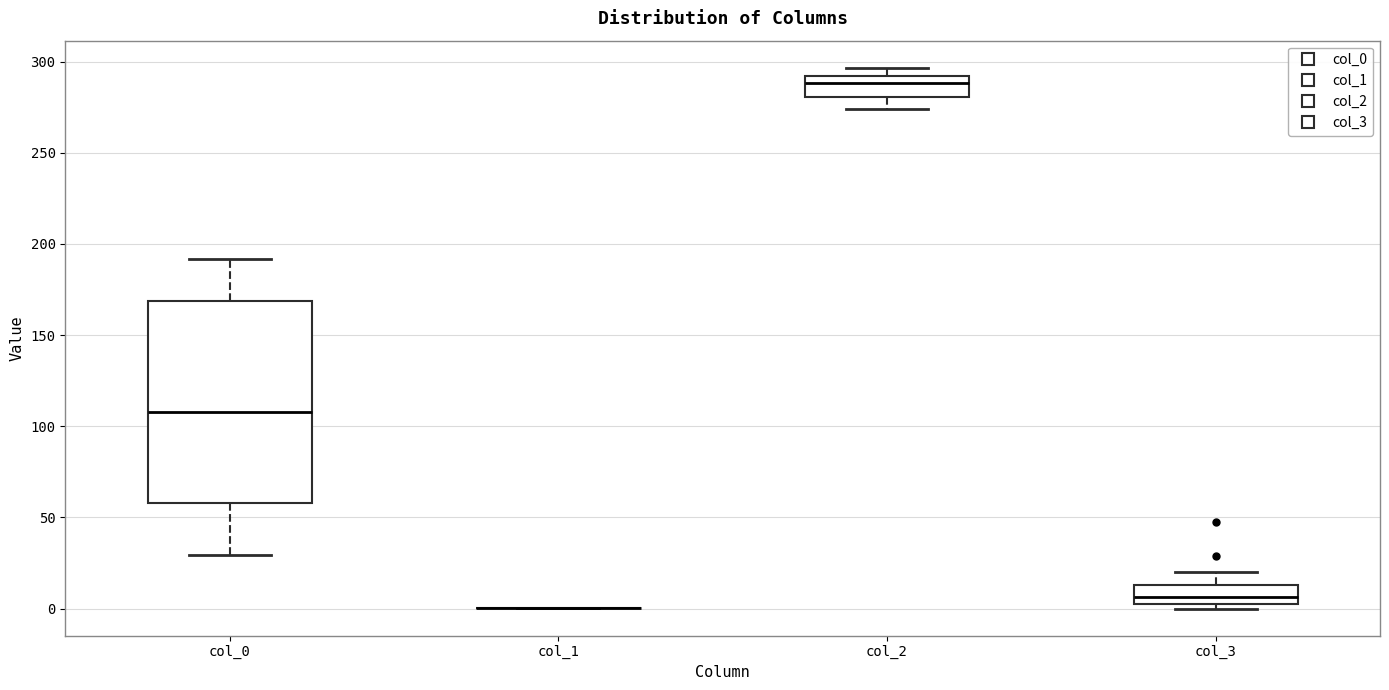

Reading left to right, transcribe this box plot: for each box, give where its median line is, the range the box spans, and where its two whiskers end, as read against the y-axis. The values are not printed on the chart, so give them approximately, as read against the axis.

col_0: median 110, box 60 to 170, whiskers 30 to 190
col_1: box collapsed to a line at 0, whiskers 0 to 0
col_2: median 290 (just below the box's upper edge), box 280 to 290, whiskers 275 to 295
col_3: median 5, box 0 to 15, whiskers 0 (just below the box's lower edge) to 20